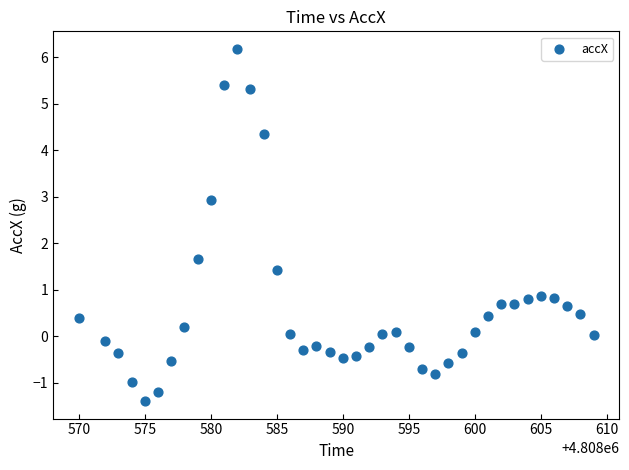

What is the range of Y values (max minus min)?

7.6